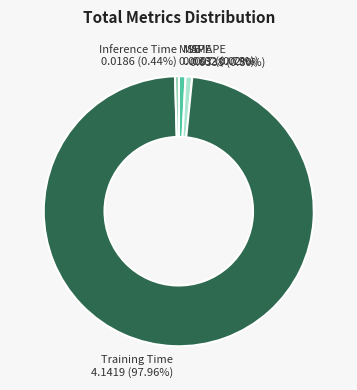

What percentage is the SMAPE slice, to the nearest percent?

1%